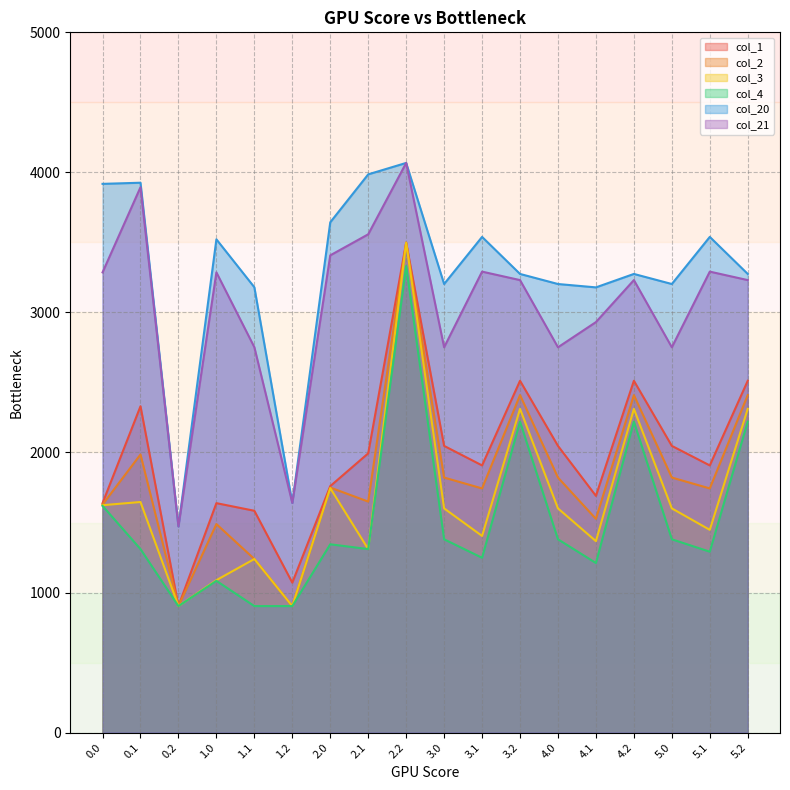

How many data points in col_3 are less than 1600?

8